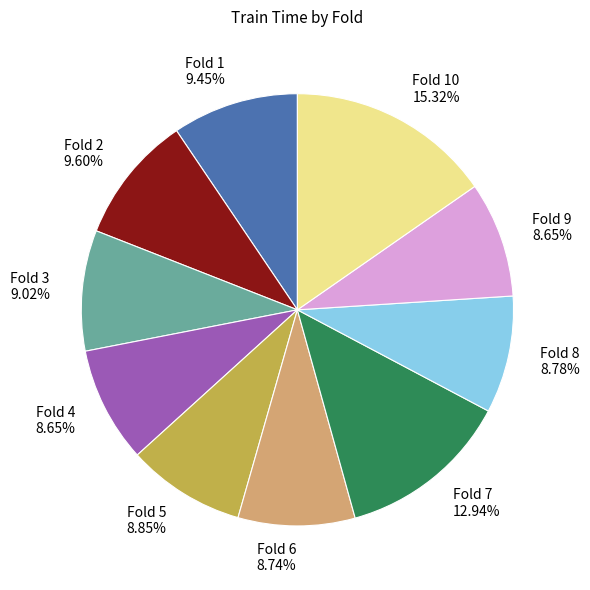

To the nearest percent, what is the difference between the Fold 10 and Fold 9 slice percentages?

7%